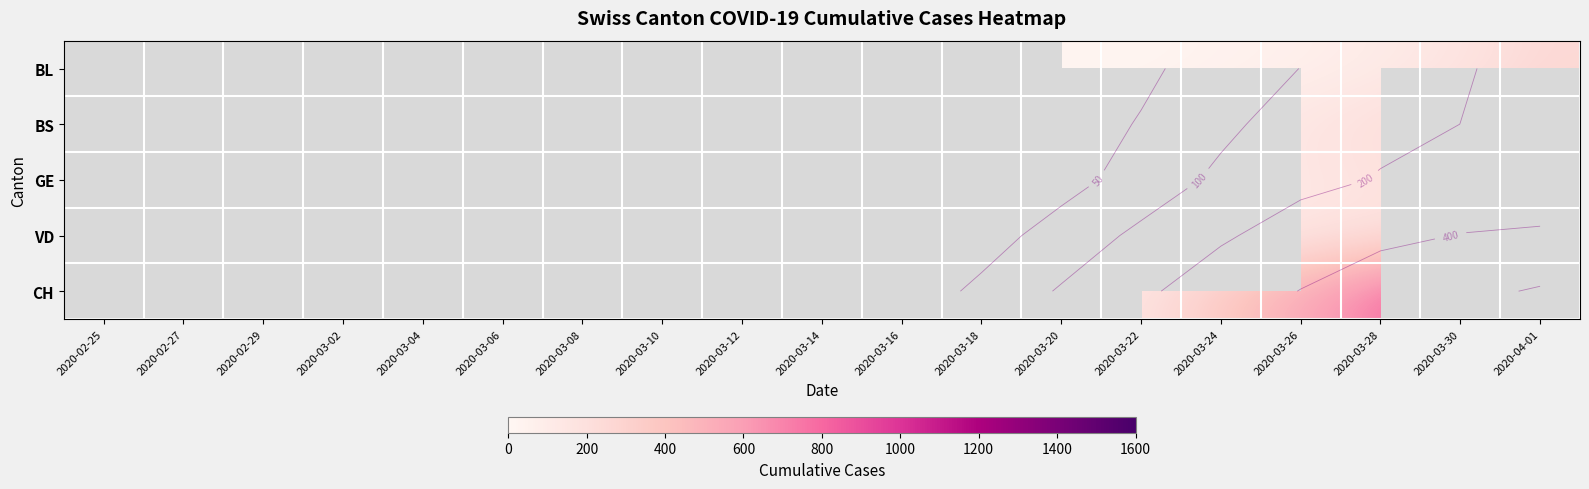

Read the BL value at 2020-03-24.

40.0